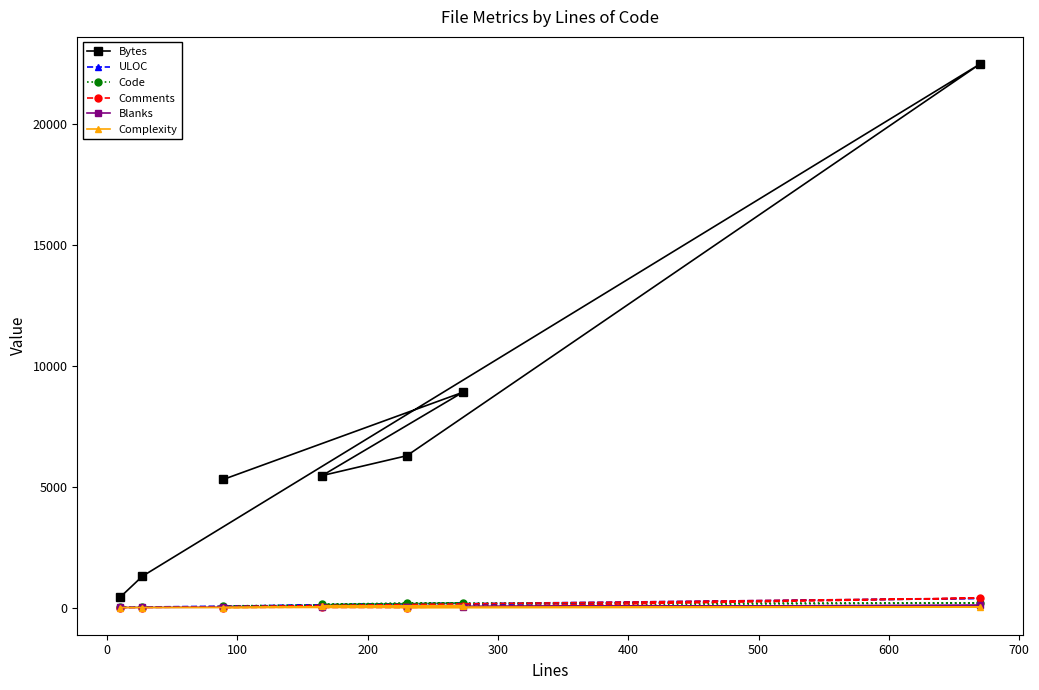

Which series has the widest spread of values?

Bytes